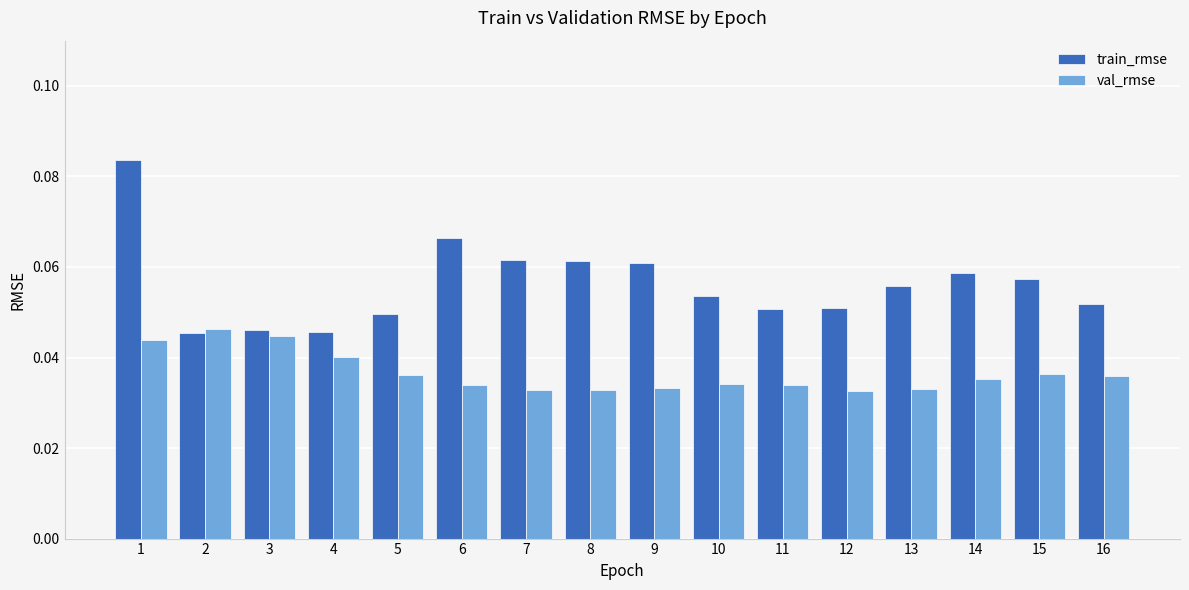

Which series has the largest range (max minus min)?

train_rmse